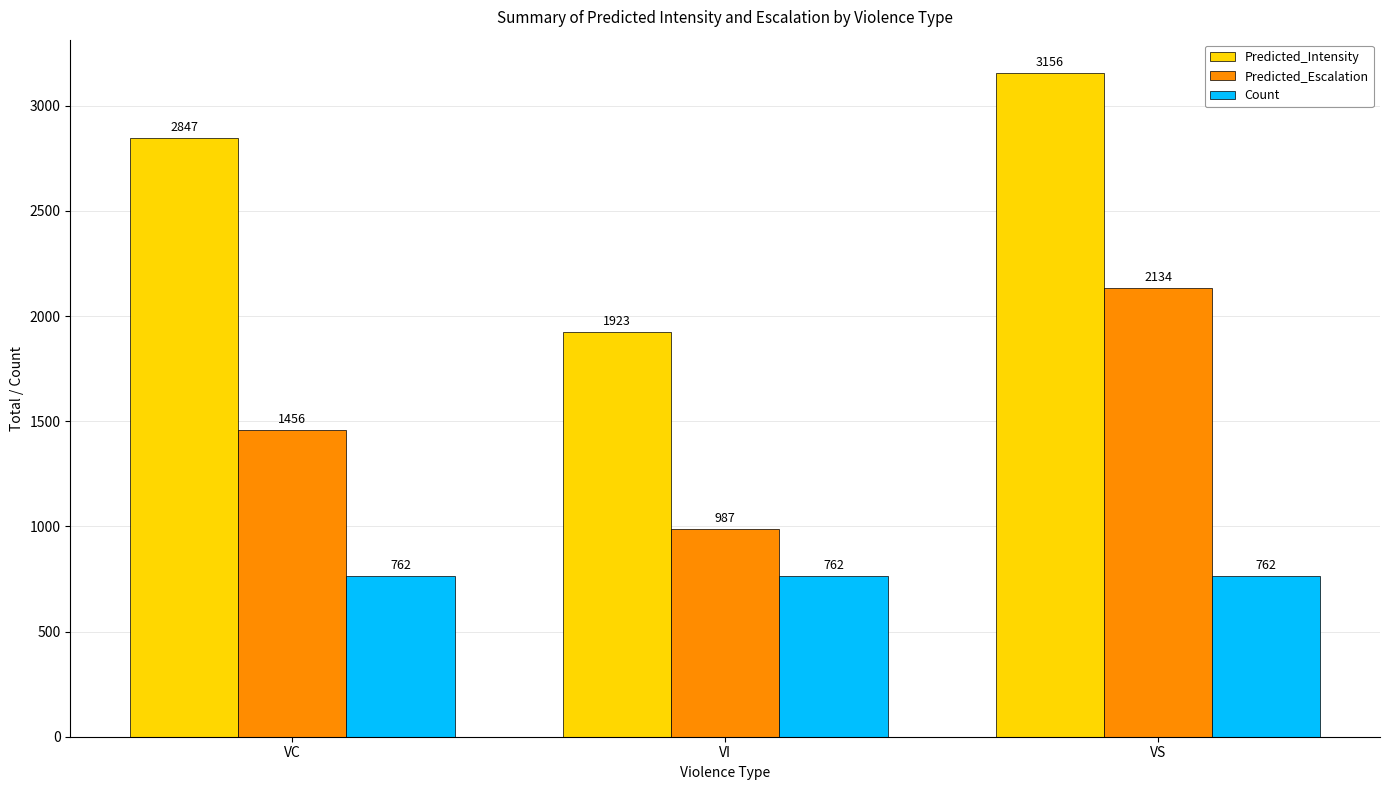

Which series has the widest spread of values?

Predicted_Intensity